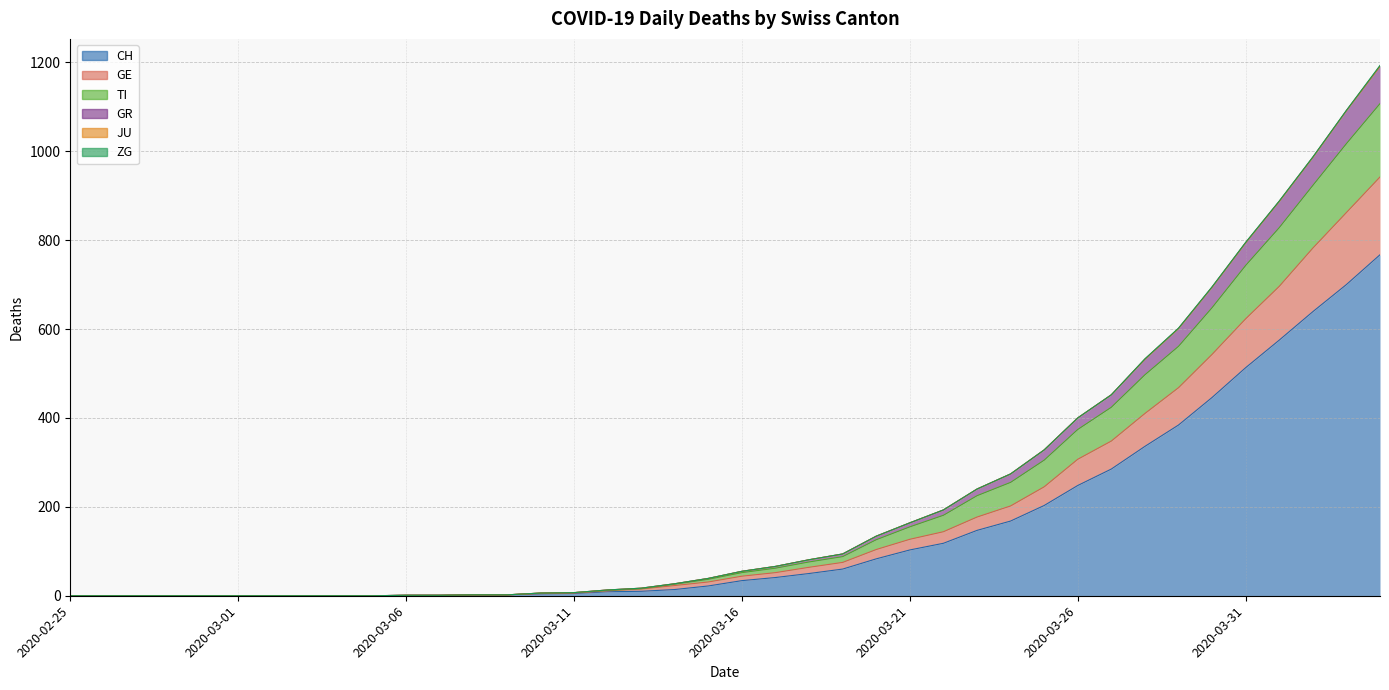

True or false: GE has more than 1 points higher than both neighbors.

False